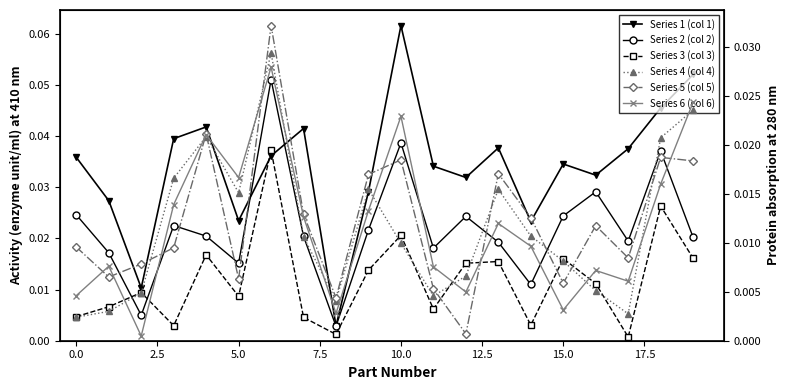

The Series 4 (col 4) series shows 0.0 at 7.5. True or false?

False